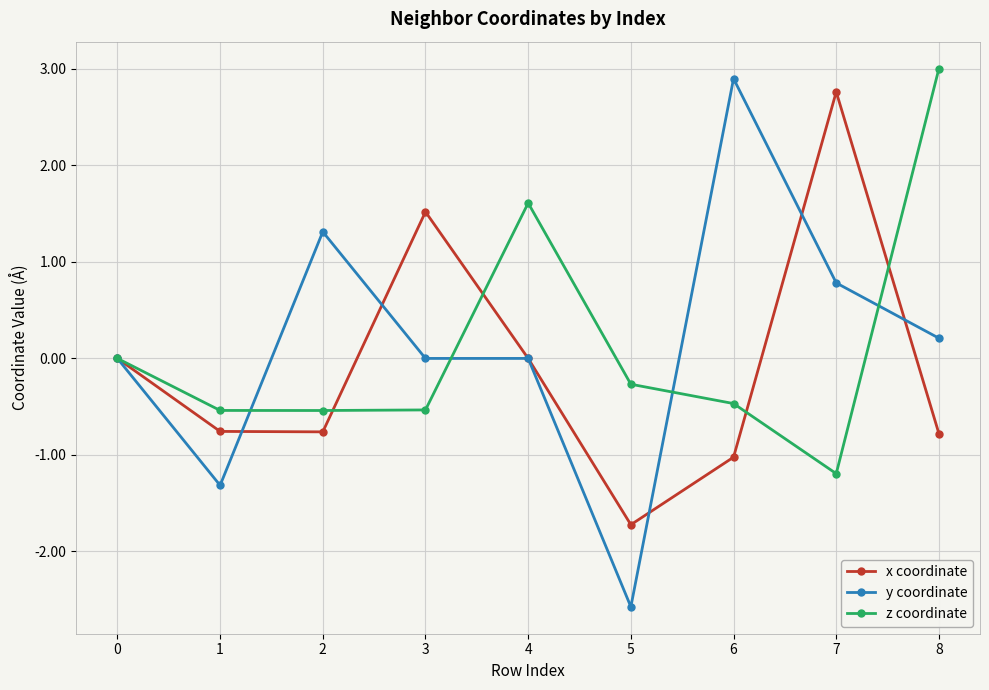

Read the z coordinate value at 1.

-0.5